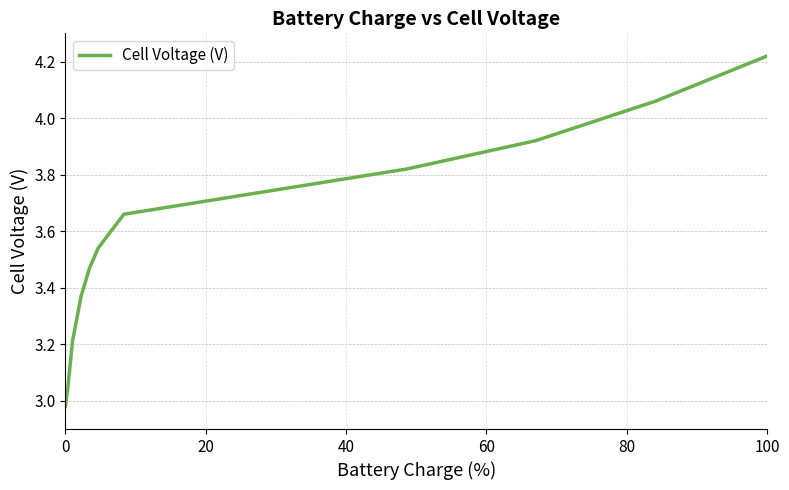

True or false: there are more than 1 points higher than both neighbors.

False